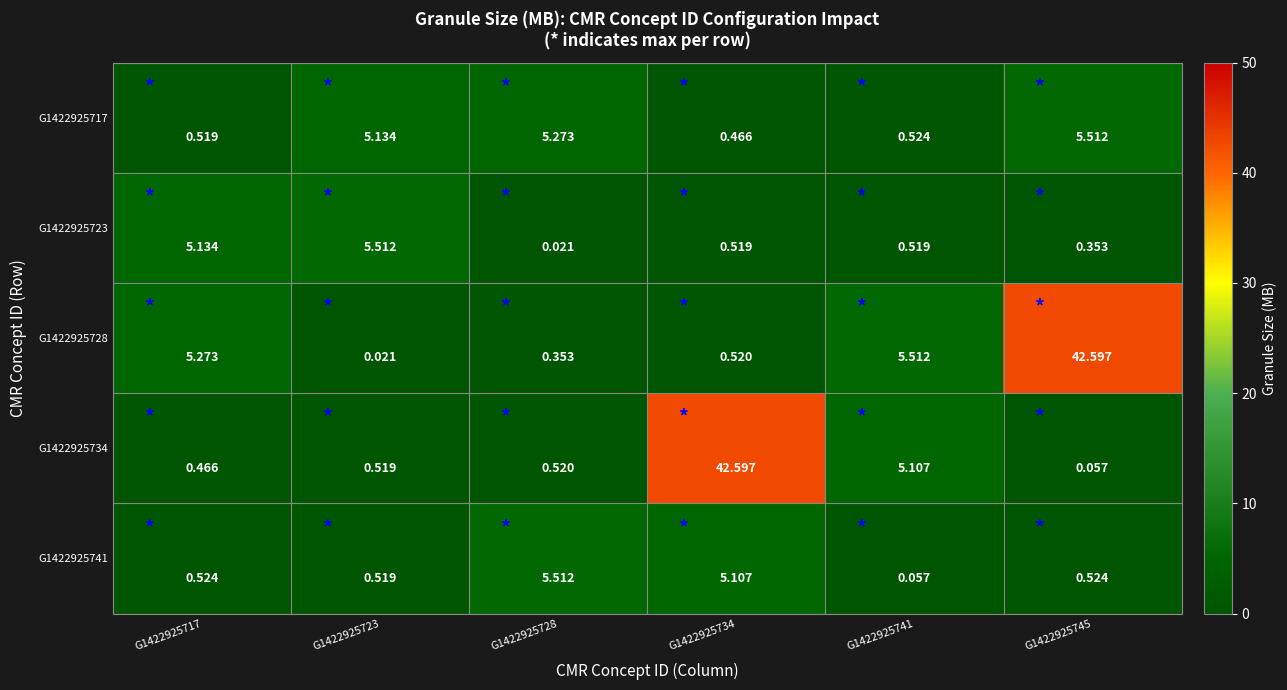

Is the value of G1422925717 at G1422925741 greater than the value of G1422925728 at G1422925745?

No